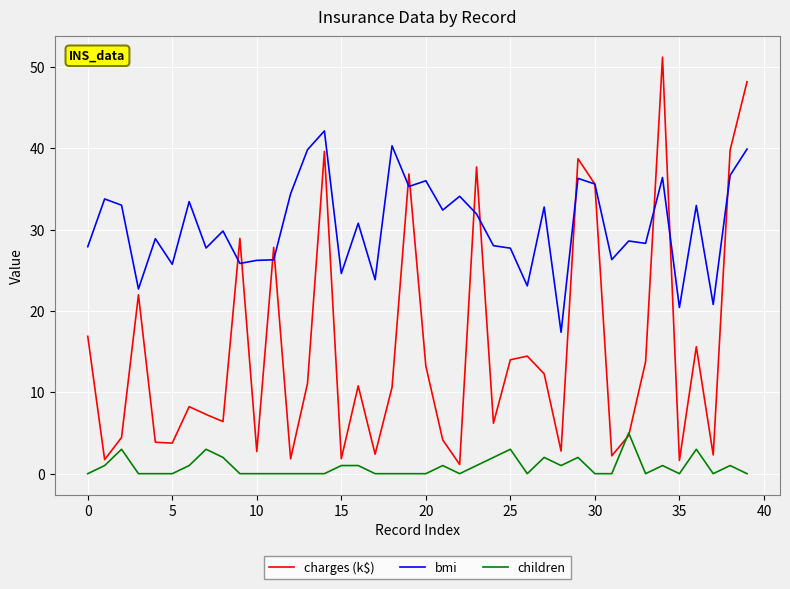

Which series has the widest spread of values?

charges (k$)